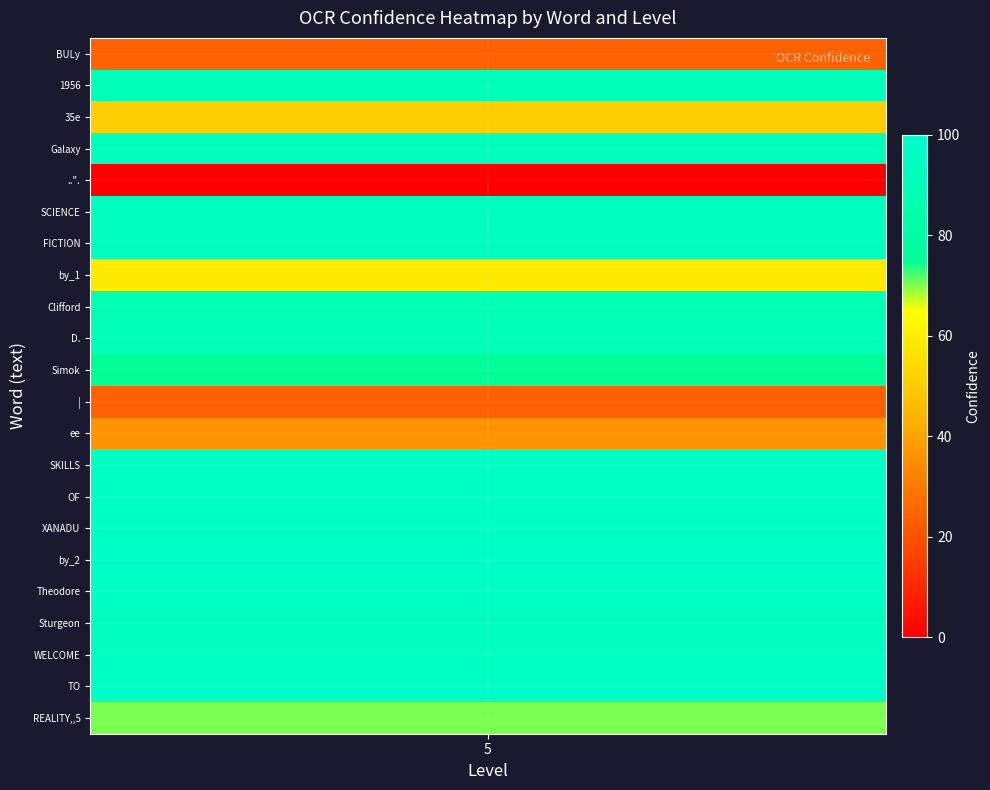

Reading right to left, what are all the values shown in this chart?

BULy: 24.0	5.0
1956: 90.3	5.0
35e: 50.6	5.0
Galaxy: 91.5	5.0
..".: 0.0	5.0
SCIENCE: 93.3	5.0
FICTION: 91.8	5.0
by_1: 59.3	5.0
Clifford: 88.7	5.0
D.: 90.9	5.0
Simok: 75.0	5.0
|: 23.8	5.0
ee: 36.4	5.0
SKILLS: 96.7	5.0
OF: 96.6	5.0
XANADU: 96.7	5.0
by_2: 96.9	5.0
Theodore: 96.6	5.0
Sturgeon: 92.0	5.0
WELCOME: 95.0	5.0
TO: 96.1	5.0
REALITY,,5: 70.2	5.0